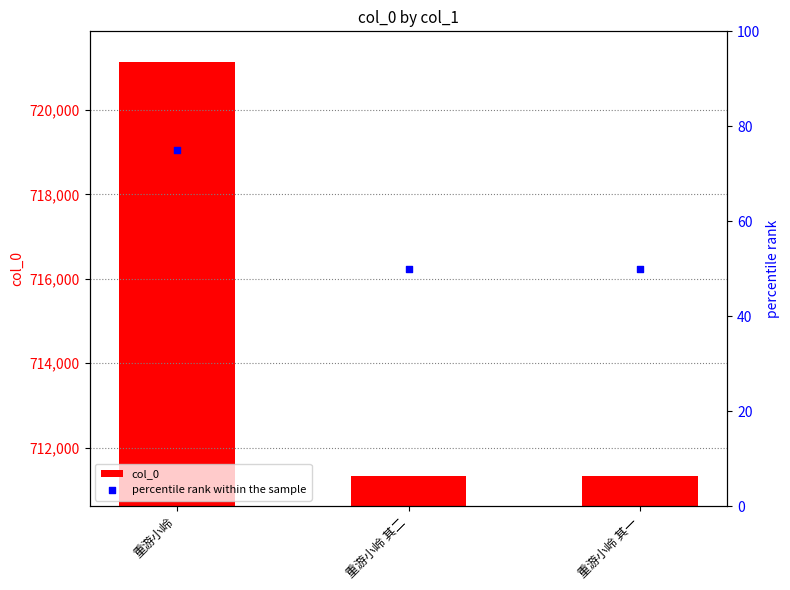

Which series has the widest spread of Y values?

col_0